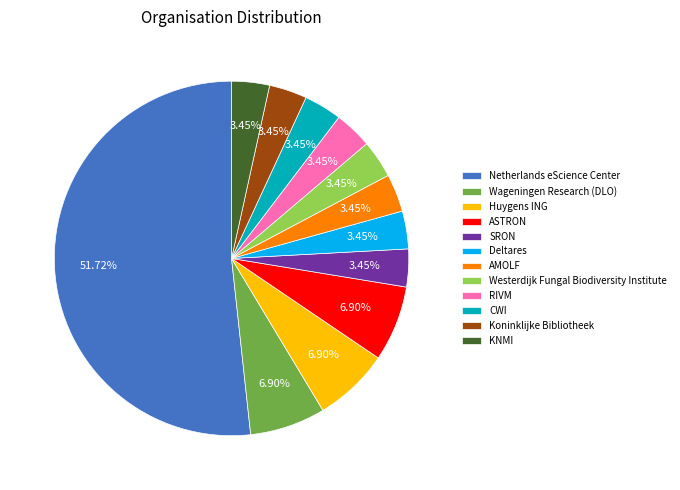

How many slices are in this pie chart?

12